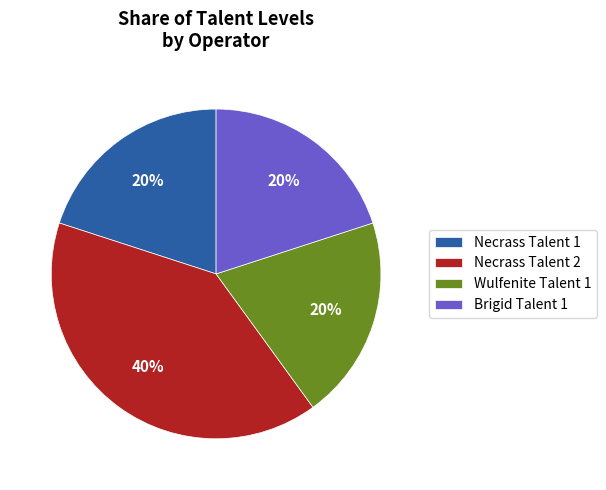

Is there a majority slice in this chart?

No